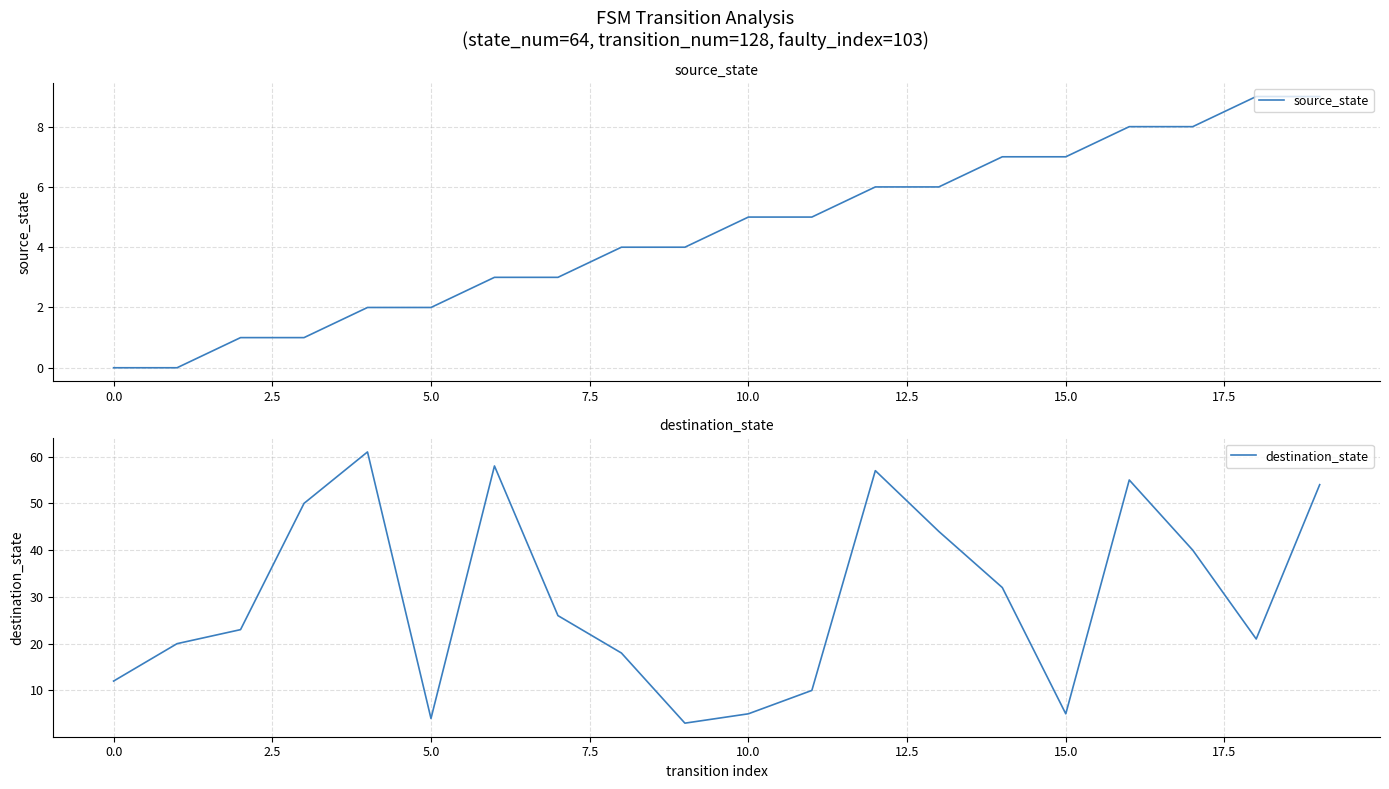

What is the lowest value of the destination_state series?

3